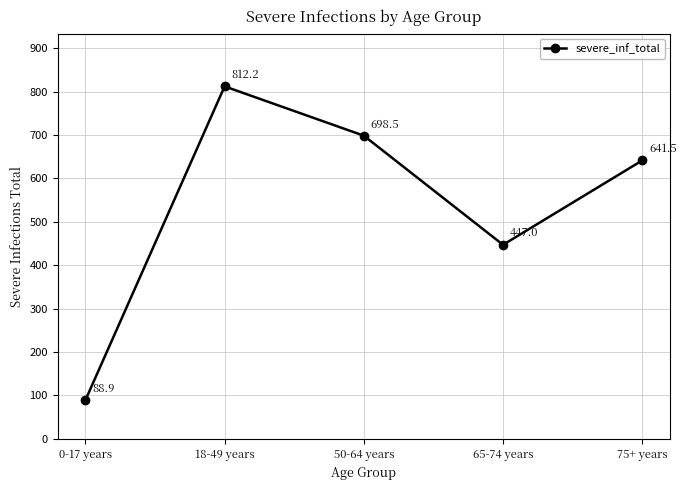

How many interior local peaks (higher than both neighbors) does the data have?

1